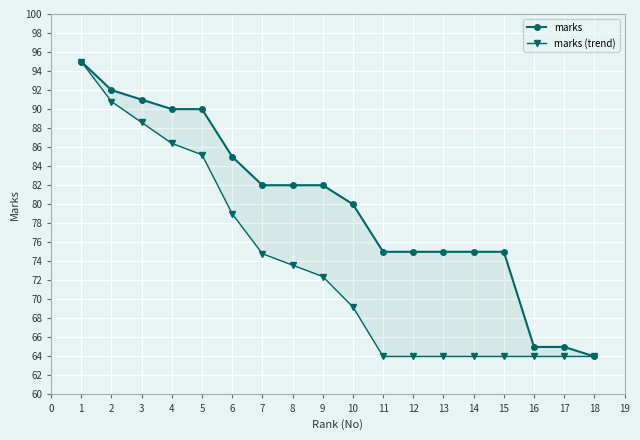

At how many categories does at least one series exceed 67?

15